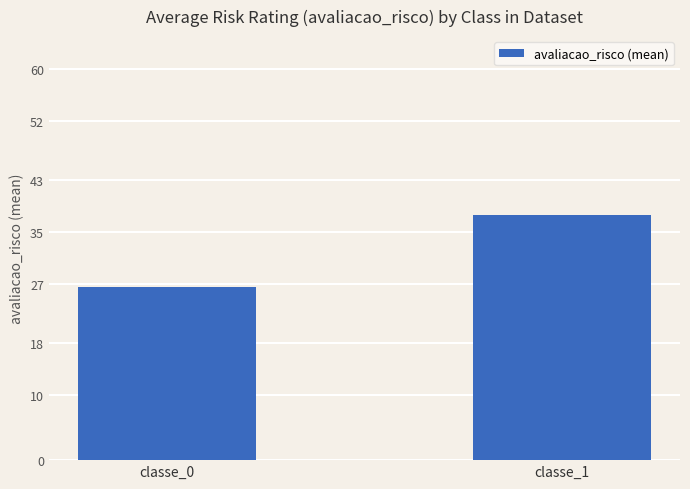

What is the greatest value displayed?

37.6